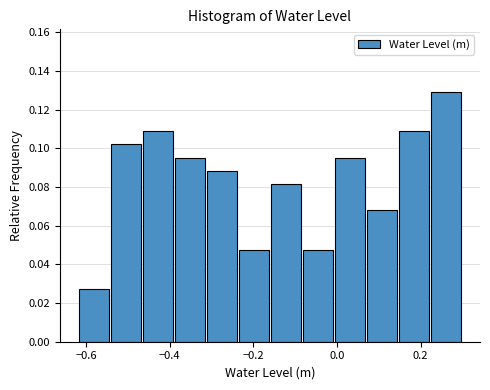

Read against the x-axis, roughly where is the centre of the tallest bar?

0.26